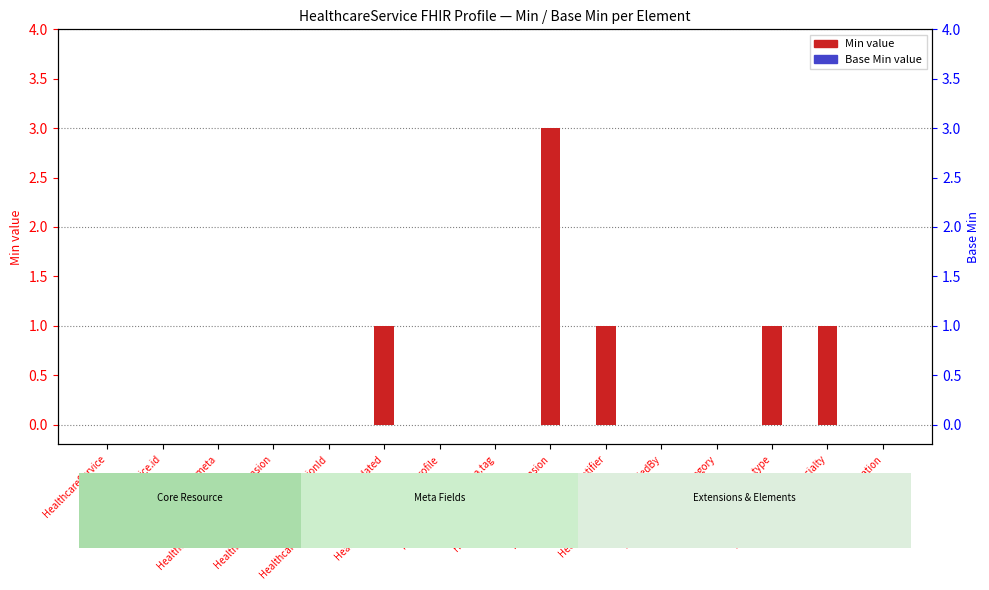

What position from the right is HealthcareService.meta.tag?

8